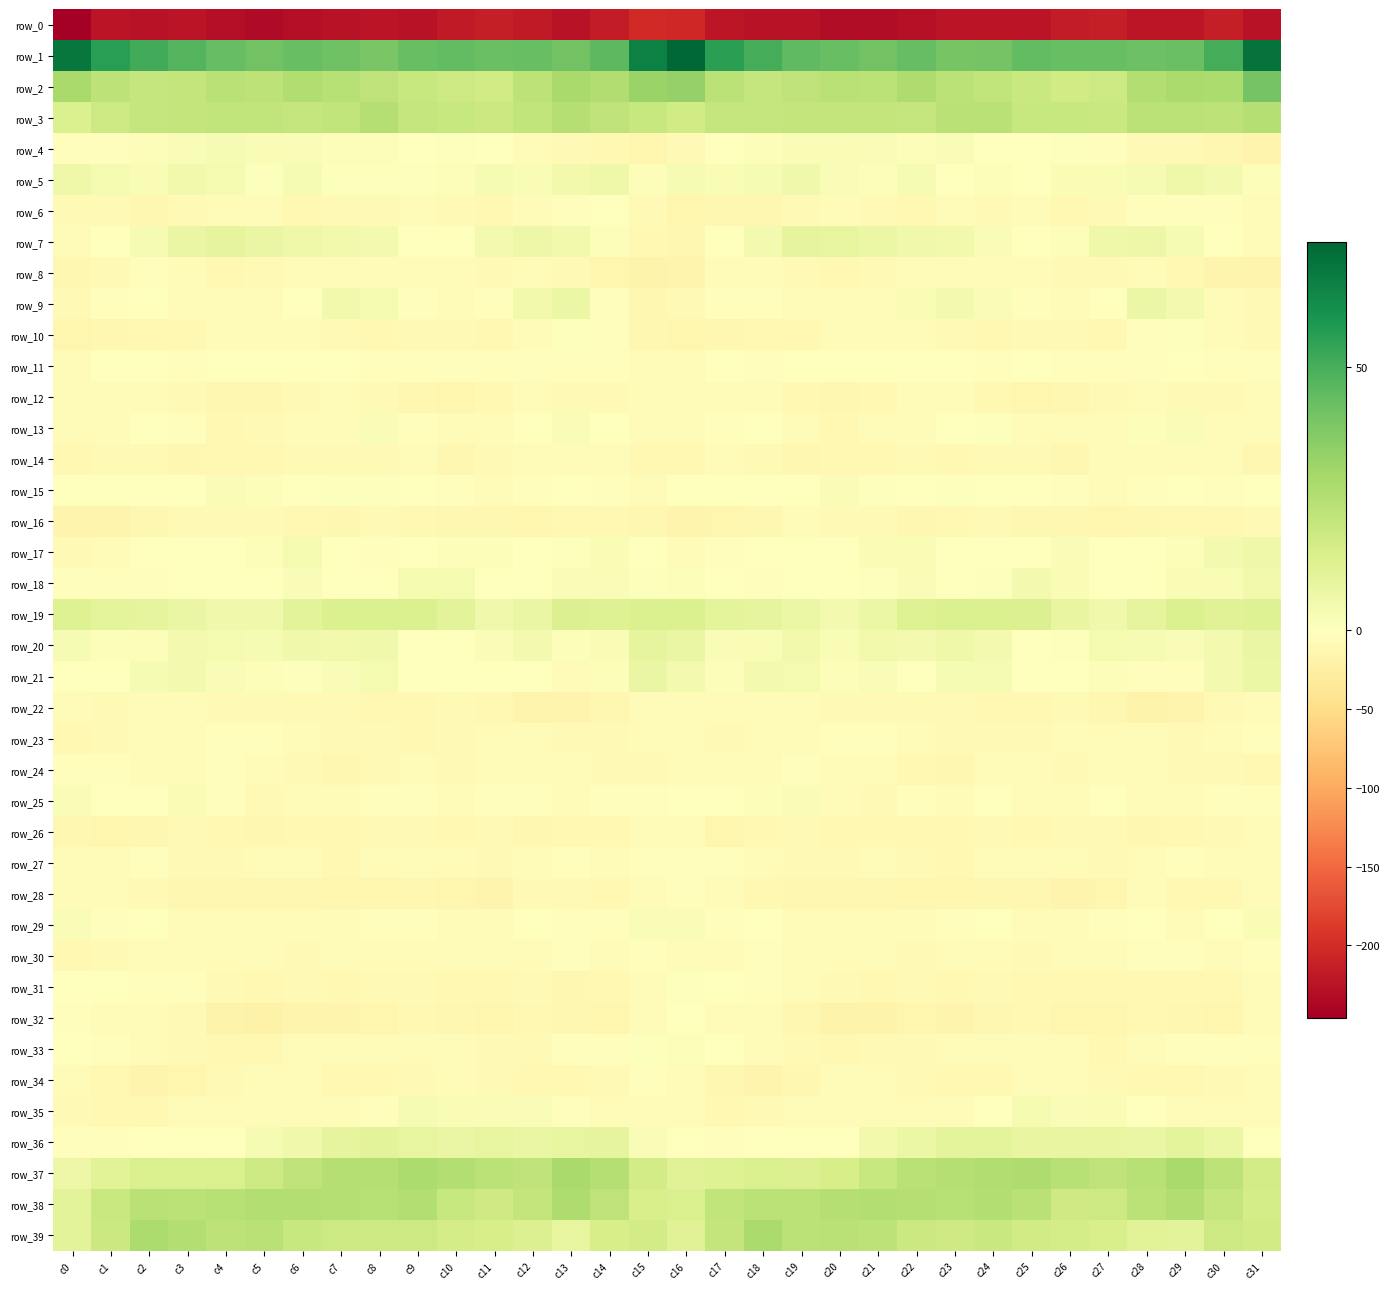

True or false: row_28 has a value of -22.6 at c27.

False